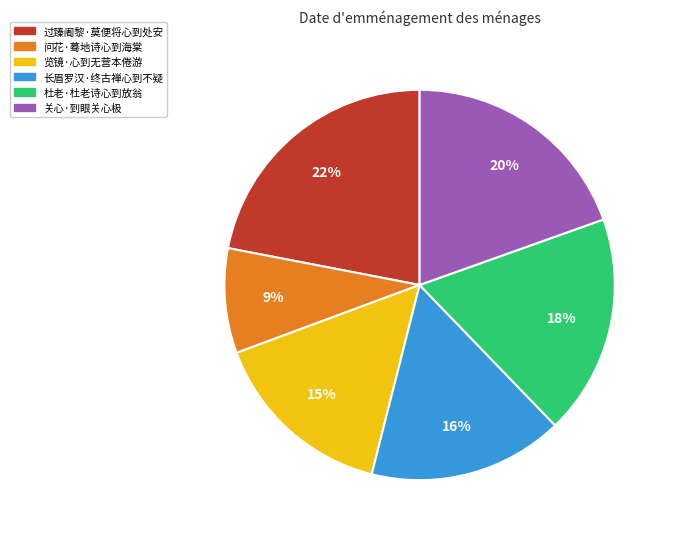

Between 关心·到眼关心极 and 过臻阇黎·莫便将心到处安, which is larger?

过臻阇黎·莫便将心到处安